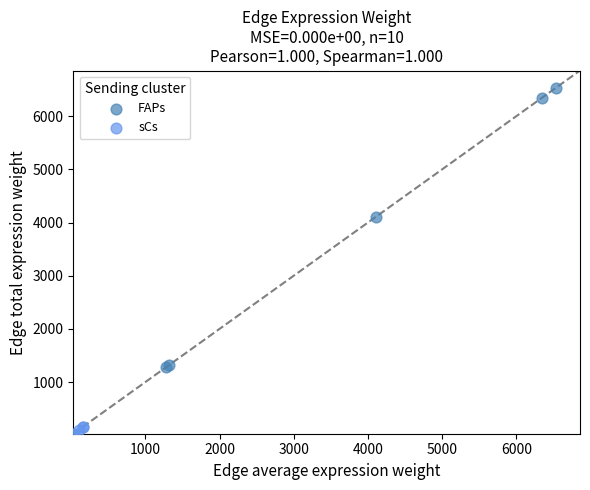

Which series reaches the minimum Y coordinate?

sCs